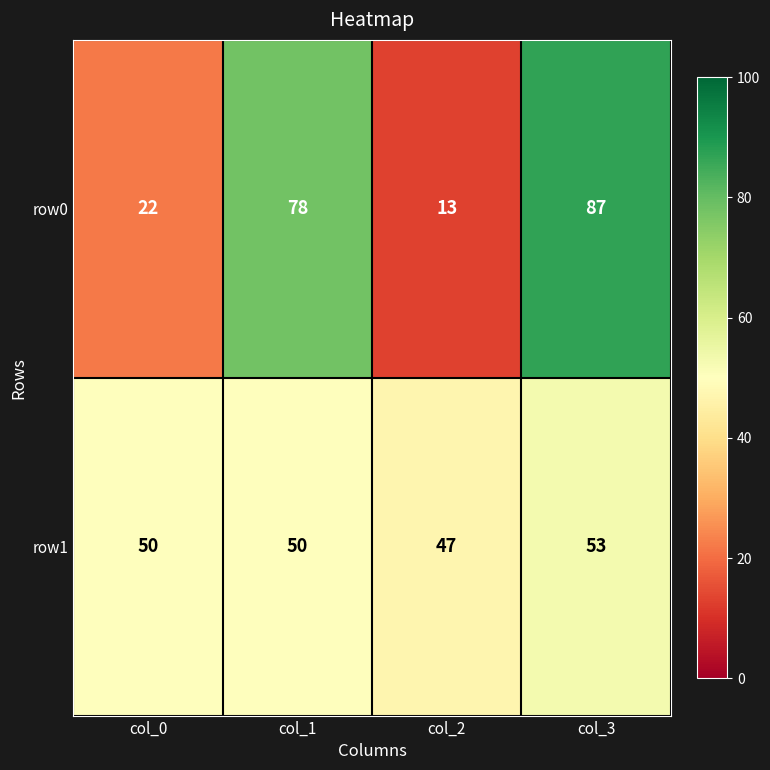

What is the difference between the maximum and minimum values in the row1 series?

6